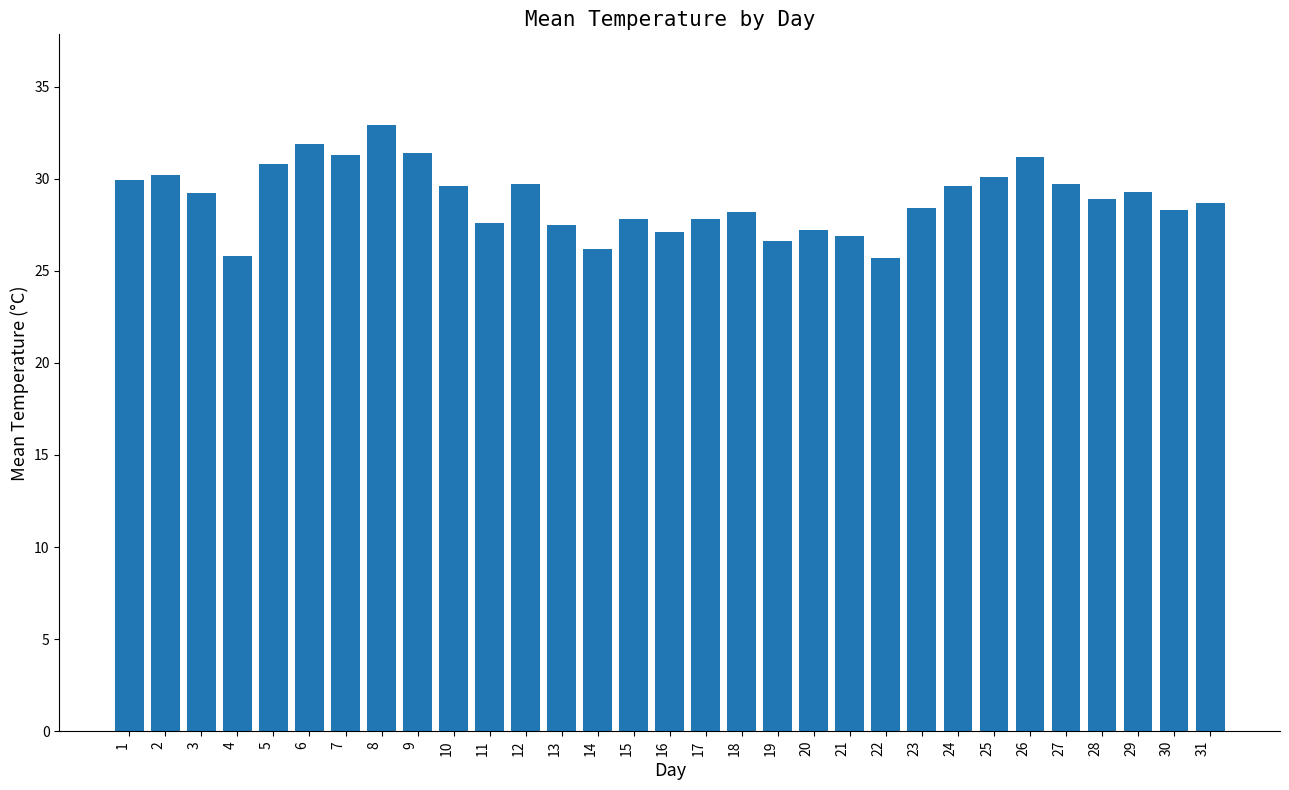

Between 10 and 20, which is larger?

10